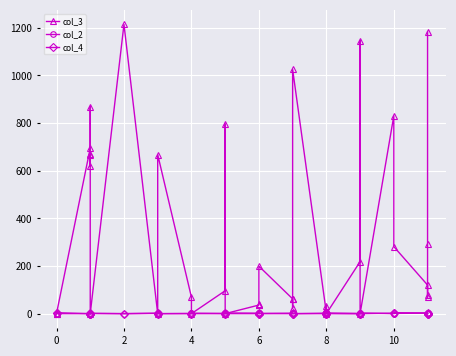

Reading left to right, extract all data points from this chart.

col_3: 1	1	695	619	665	869	672	1	1214	1	4	668	70	1	97	796	1	37	37	41	200	63	63	24	1025	4	5	4	34	1	219	1146	1	831	282	121	70	81	292	1182
col_2: 1	1	1	1	1	1	1	2	1	3	2	1	2	3	2	2	4	3	2	4	2	3	2	5	1	3	4	6	3	4	2	1	4	1	5	4	5	2	2	1
col_4: 3	5	1	0	0	1	1	2	1	2	1	1	1	1	1	3	1	1	1	3	1	1	1	3	1	1	1	4	2	1	0	1	1	3	2	3	1	0	0	1